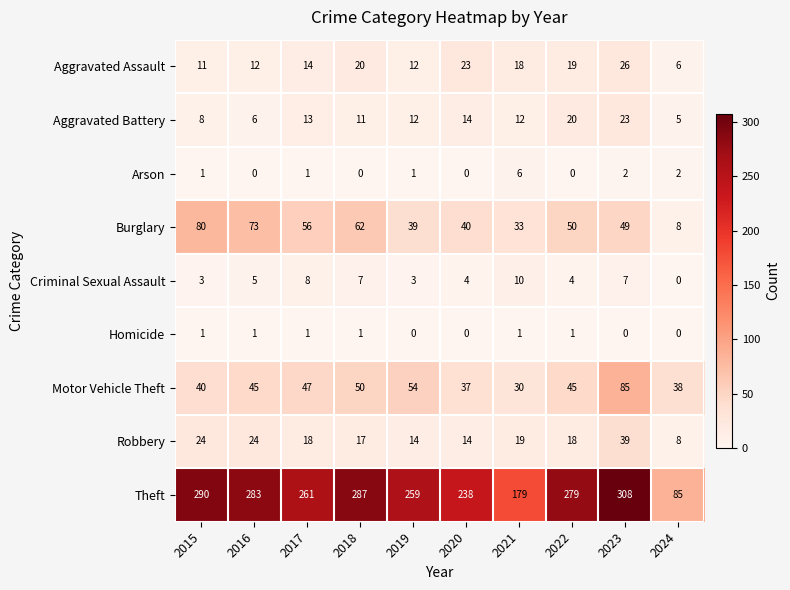

What is the sum of all Criminal Sexual Assault values?

51